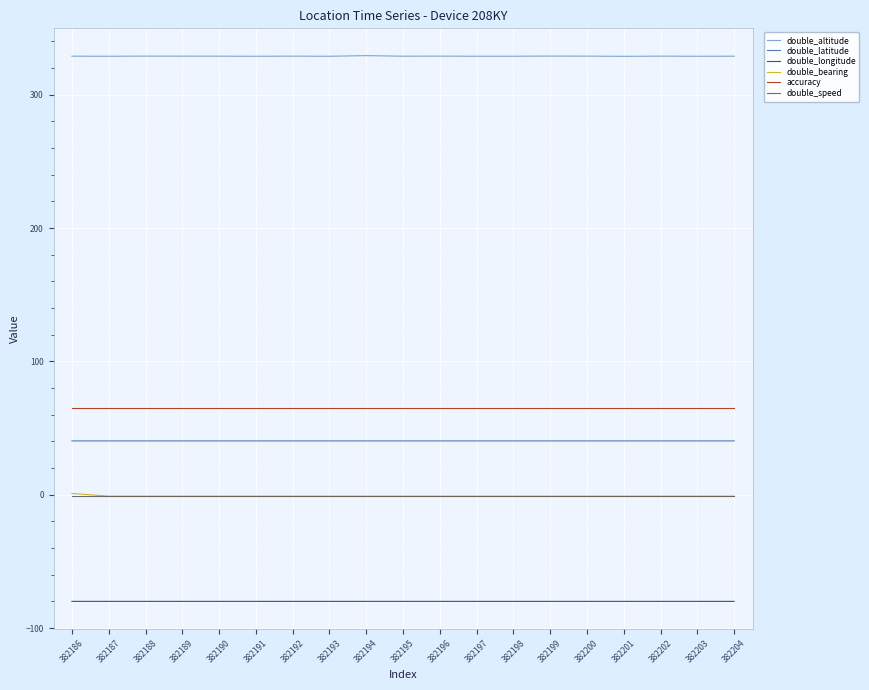

True or false: double_latitude and accuracy intersect in this chart.

False